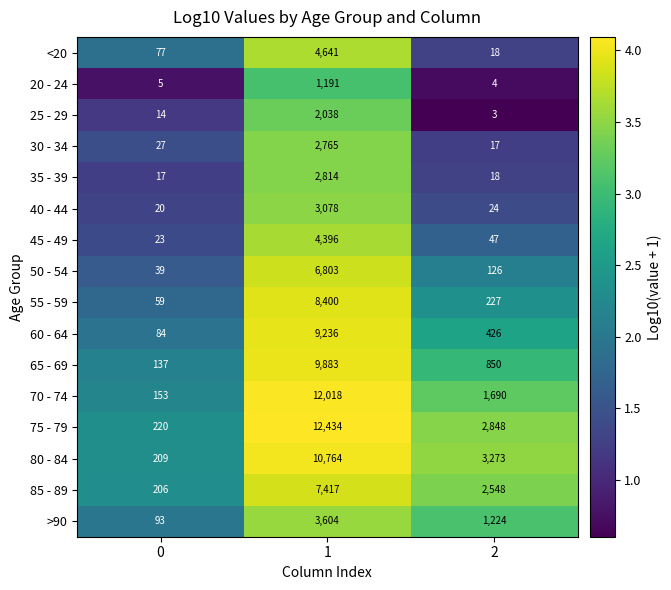

Between 0 and 2, which series saw the biggest shift?

80 - 84